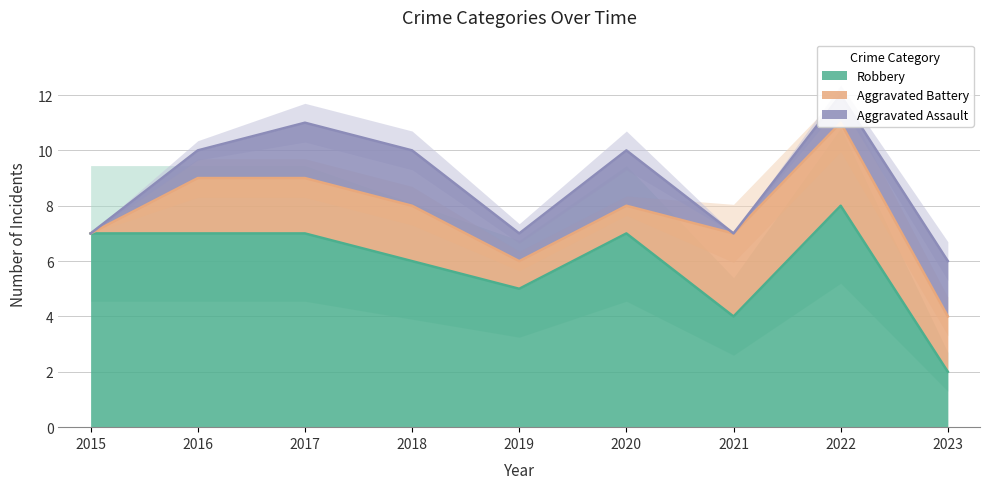

What value does the Robbery series have at 2023?

2